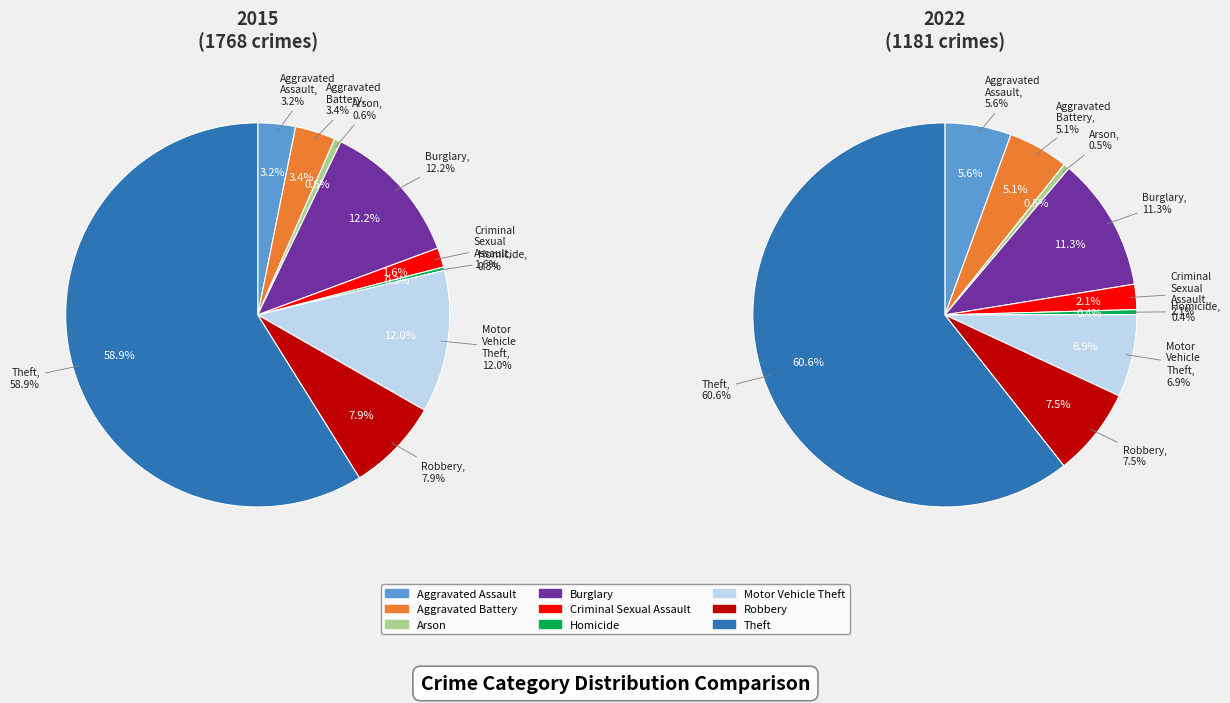

Is it true that Aggravated Battery is 1% of the pie?

False